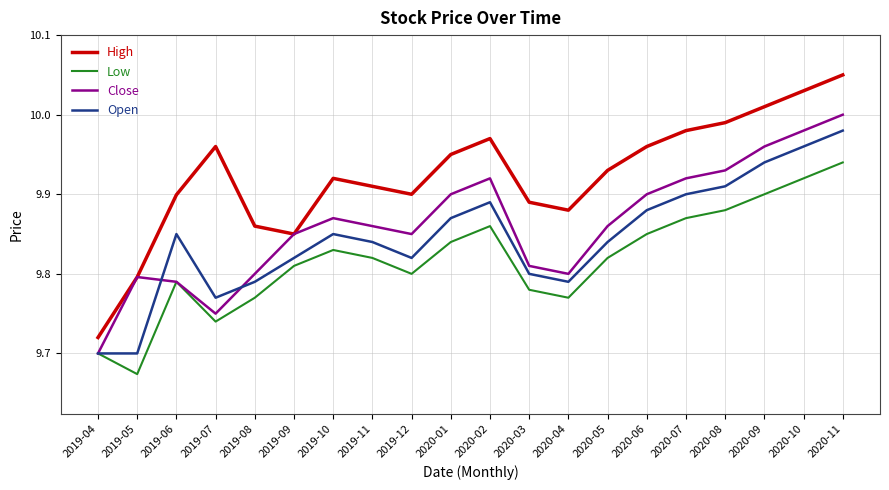

List the series in order of their overall mean, highest first.

High, Close, Open, Low